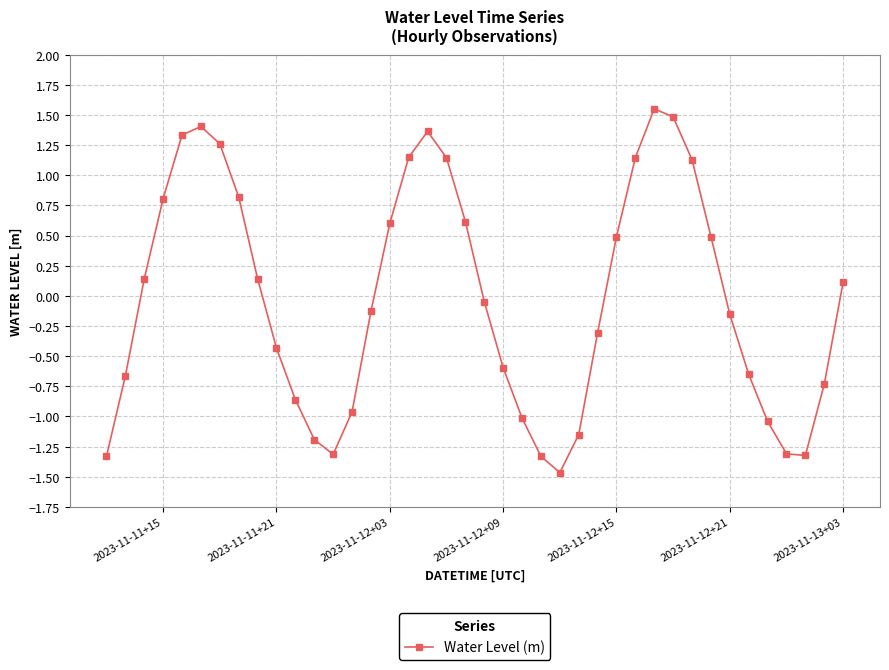

What is the minimum value shown in the chart?

-1.5